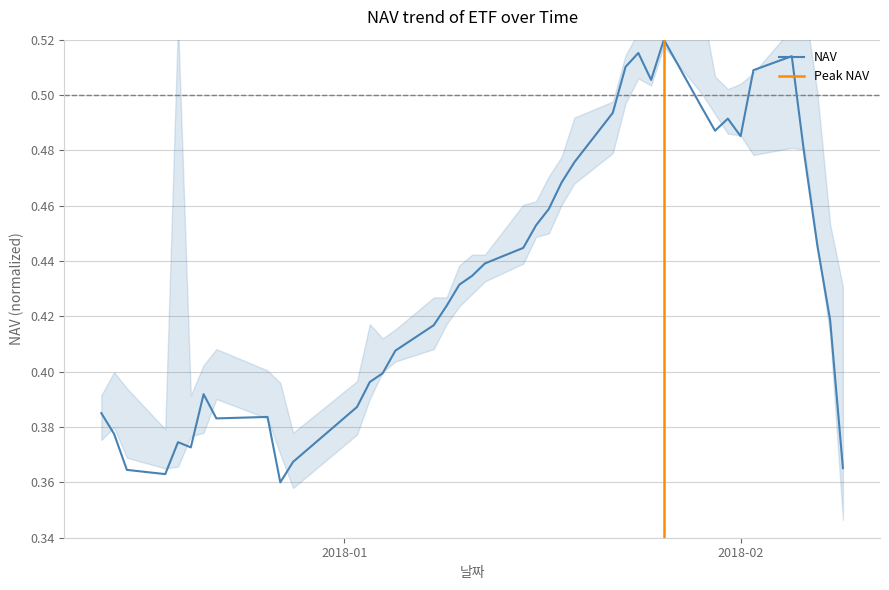

What position from the left is 2018-01-22?

26